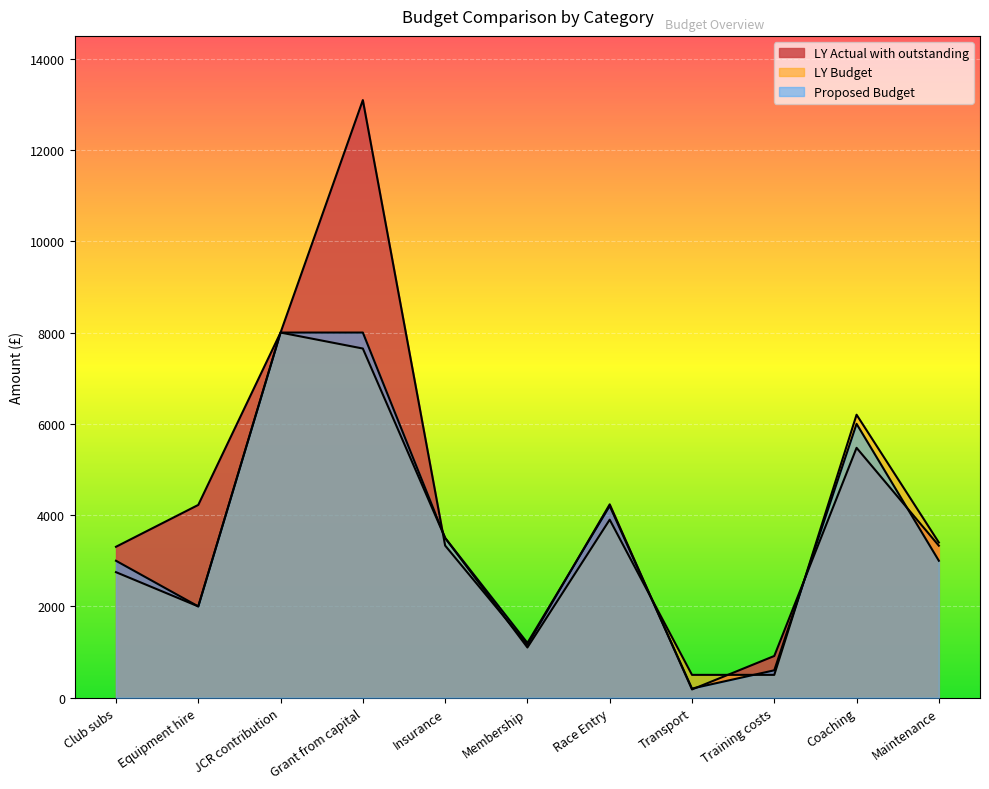

What is the greatest value displayed?

13093.2